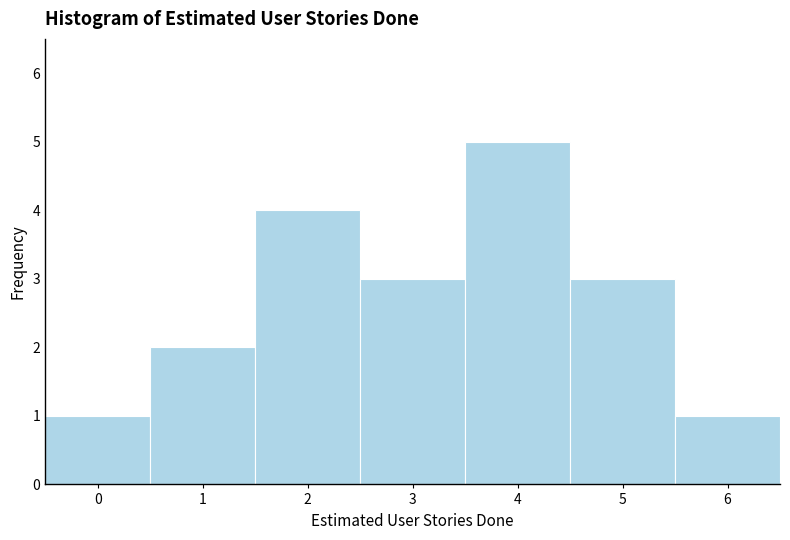

Reading left to right, list every bar in this chart as the range it spans on the x-axis followed by its height. The values are not printed on the chart, so give them approximately, as read against the axis.

-0.5 to 0.5: 1
0.5 to 1.5: 2
1.5 to 2.5: 4
2.5 to 3.5: 3
3.5 to 4.5: 5
4.5 to 5.5: 3
5.5 to 6.5: 1